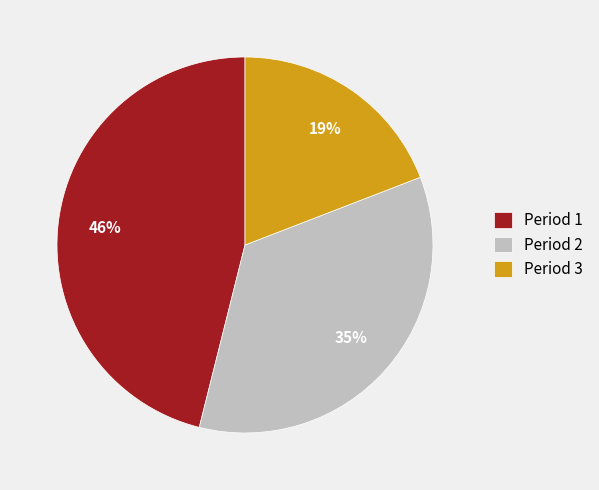

Is the sum of Period 1 and Period 2 greater than half?

Yes